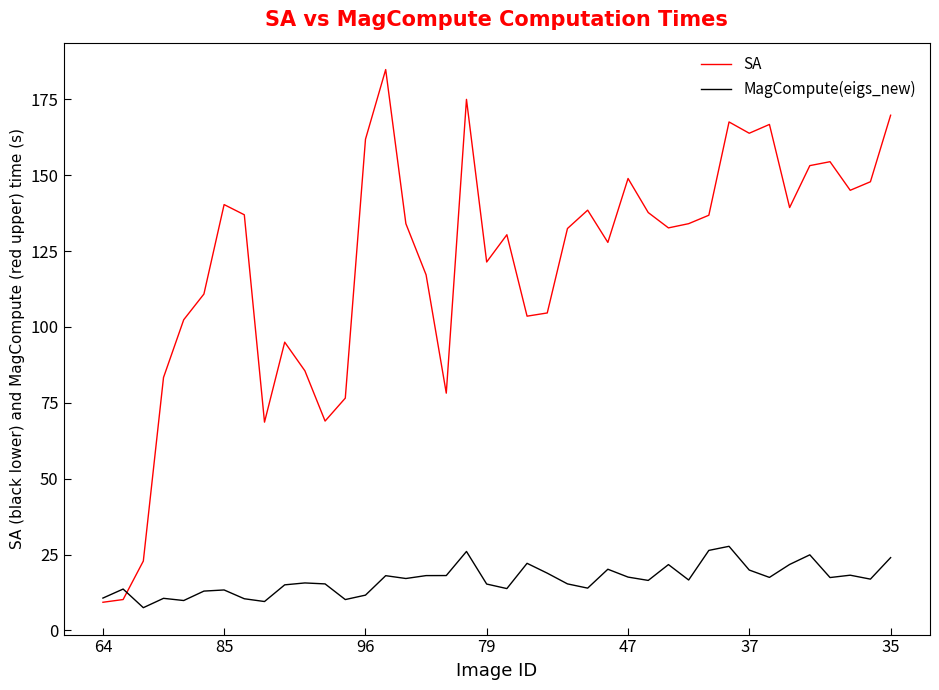

In SA, how many points are lower than both neighbors (excluding endpoints)?

10